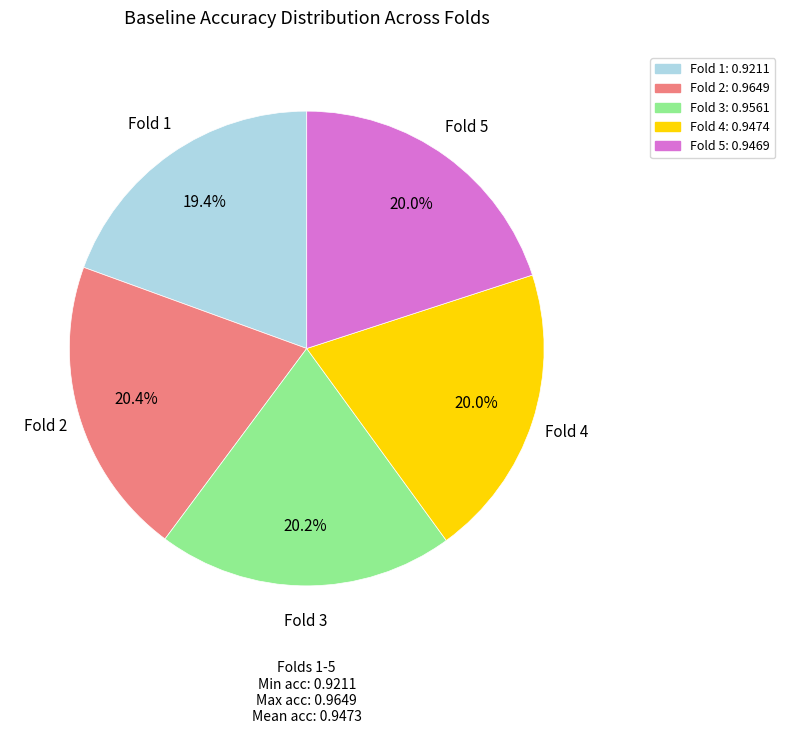

Is there a majority slice in this chart?

No